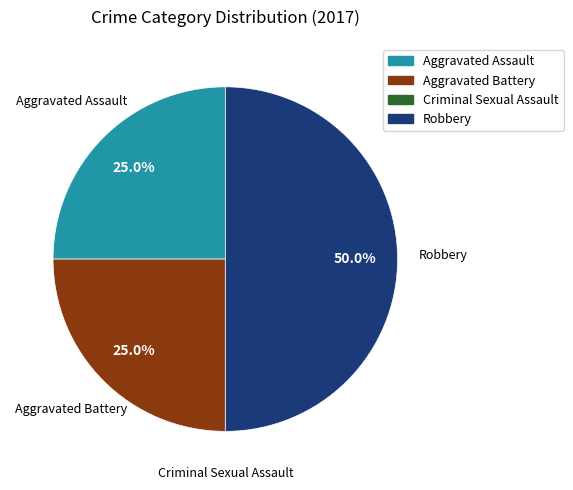

To the nearest percent, what is the combined percentage of Robbery and Aggravated Battery?

75%